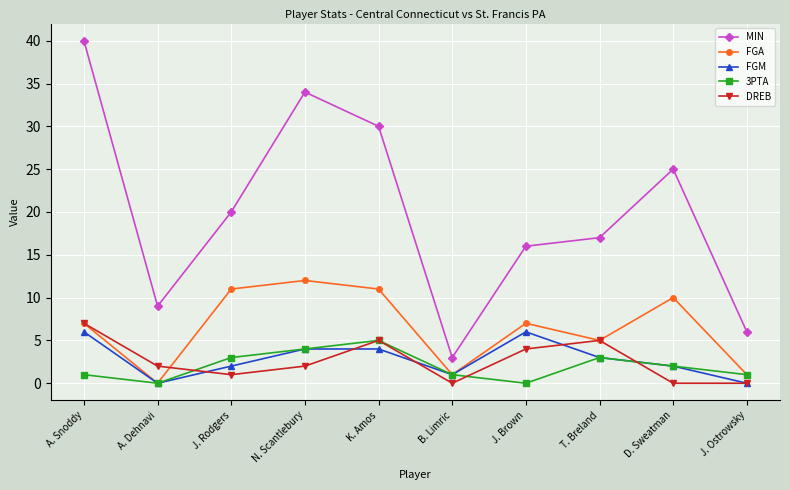

At which label does 3PTA first exceed 2?

J. Rodgers